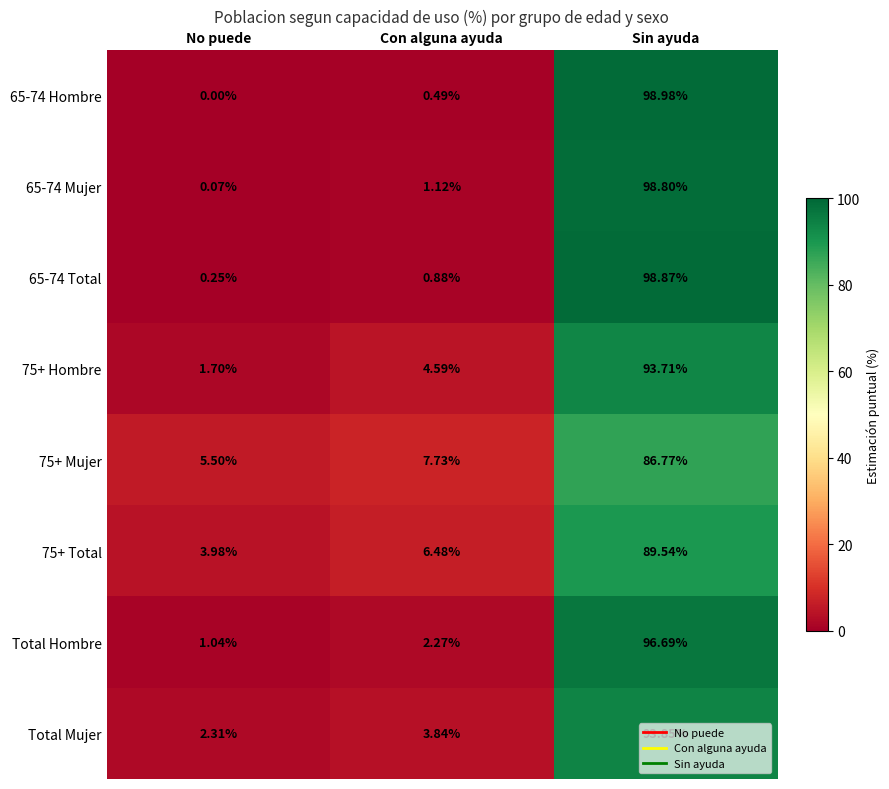

Rank the series by their maximum value, from highest to lowest.

65-74 Hombre, 65-74 Total, 65-74 Mujer, Total Hombre, Total Mujer, 75+ Hombre, 75+ Total, 75+ Mujer